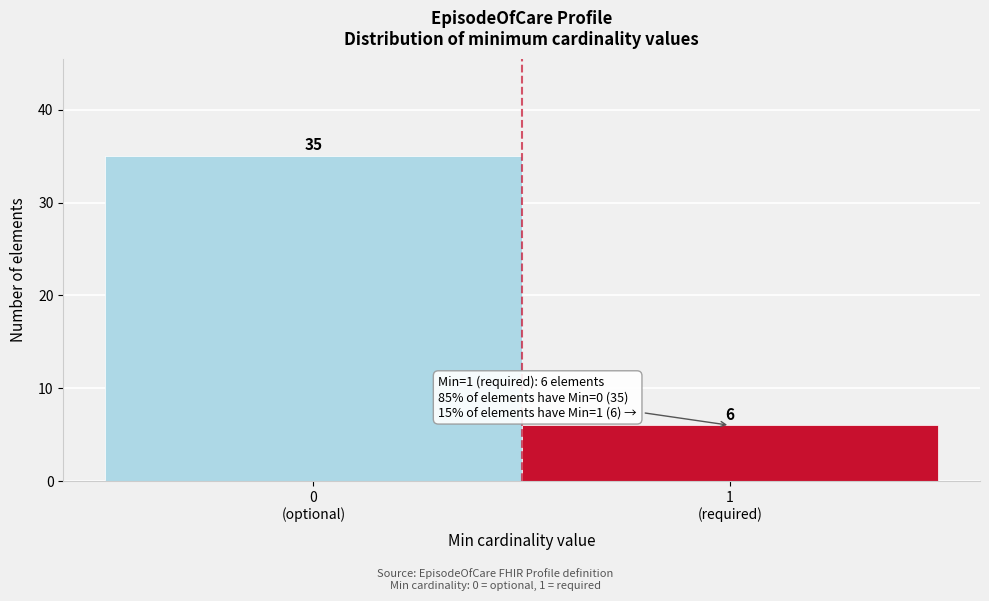

Reading left to right, what are all the values shown in this chart?

35	6